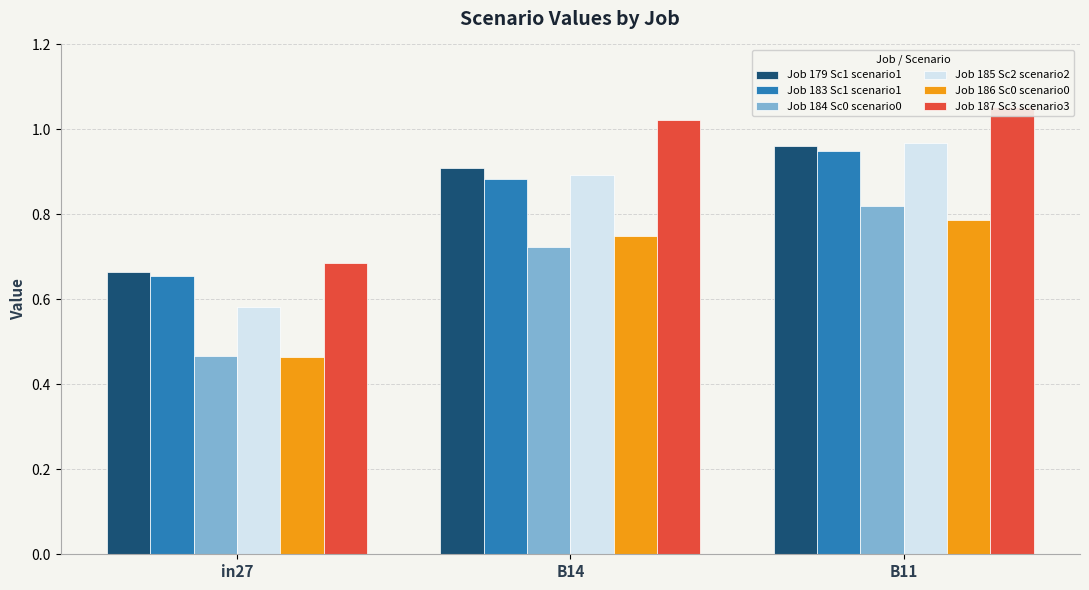

Reading left to right, transcribe all the data shown in this chart.

Job 179 Sc1 scenario1: in27=0.7	B14=0.9	B11=1.0
Job 183 Sc1 scenario1: in27=0.7	B14=0.9	B11=0.9
Job 184 Sc0 scenario0: in27=0.5	B14=0.7	B11=0.8
Job 185 Sc2 scenario2: in27=0.6	B14=0.9	B11=1.0
Job 186 Sc0 scenario0: in27=0.5	B14=0.7	B11=0.8
Job 187 Sc3 scenario3: in27=0.7	B14=1.0	B11=1.1